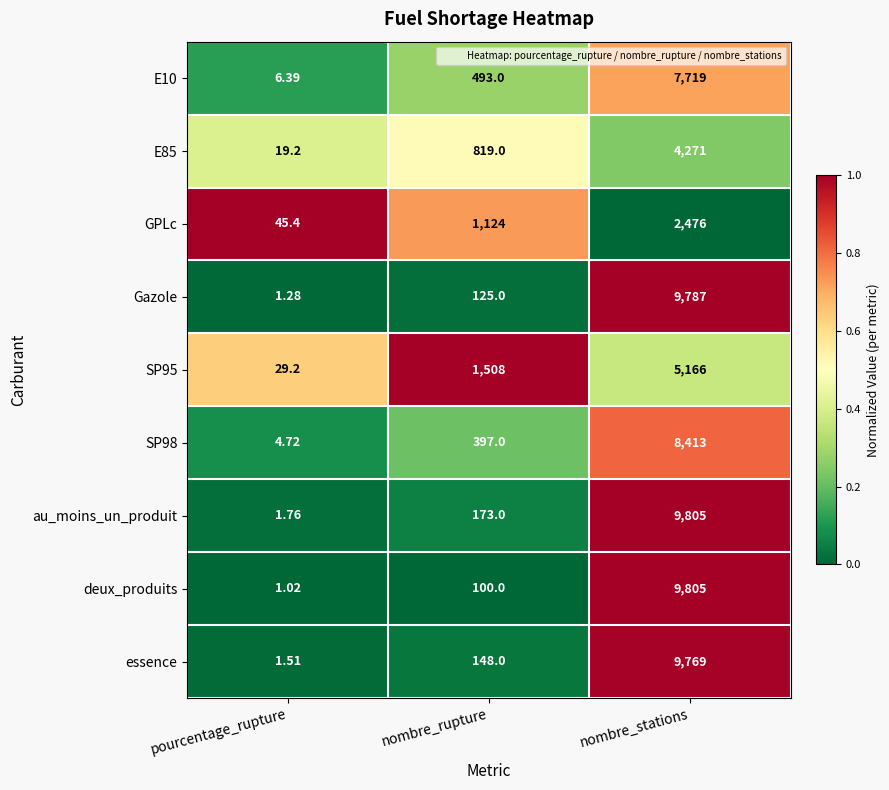

List the labels in order of au_moins_un_produit value, largest first.

nombre_stations, nombre_rupture, pourcentage_rupture